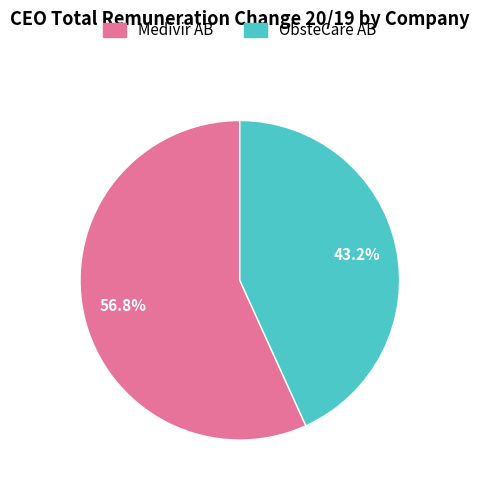

What percentage is the Medivir AB slice, to the nearest percent?

57%